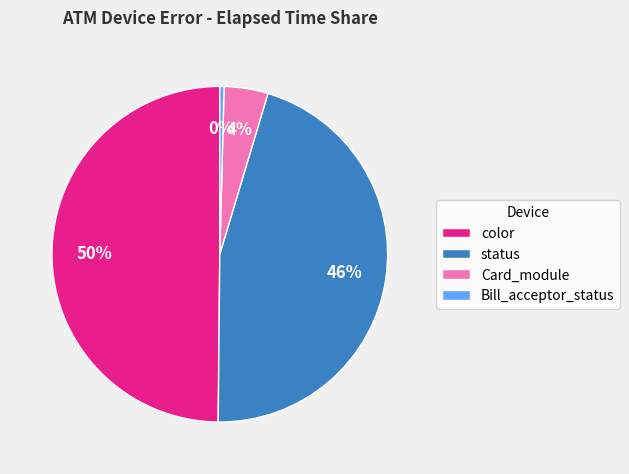

To the nearest percent, what portion does color represent?

50%